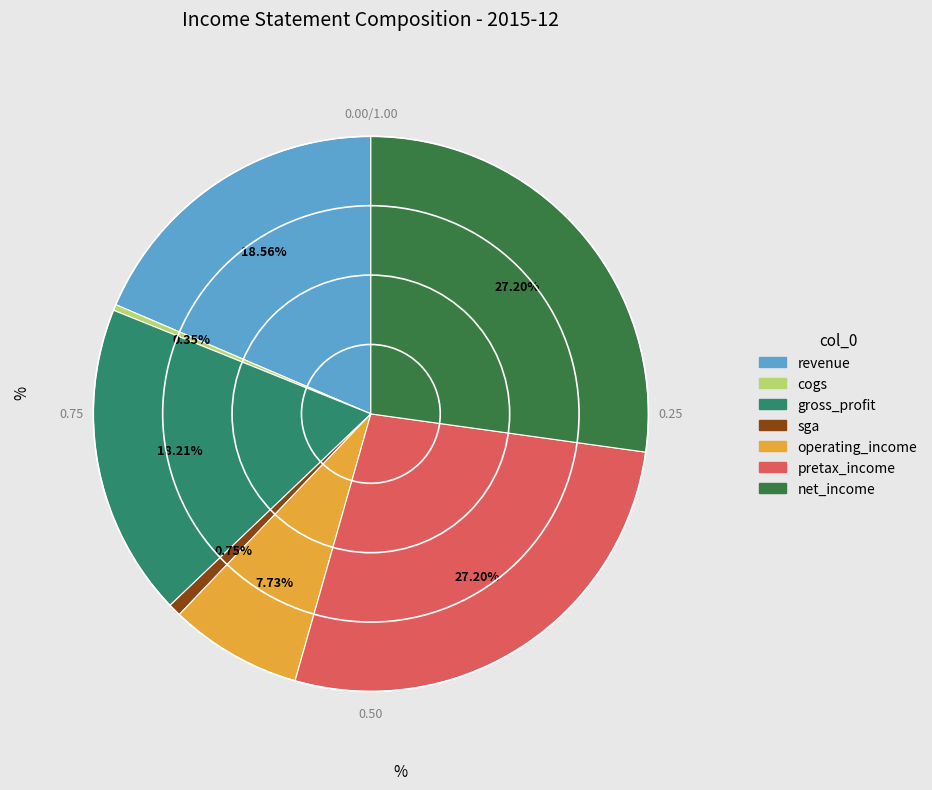

Is it true that sga is 1% of the pie?

True